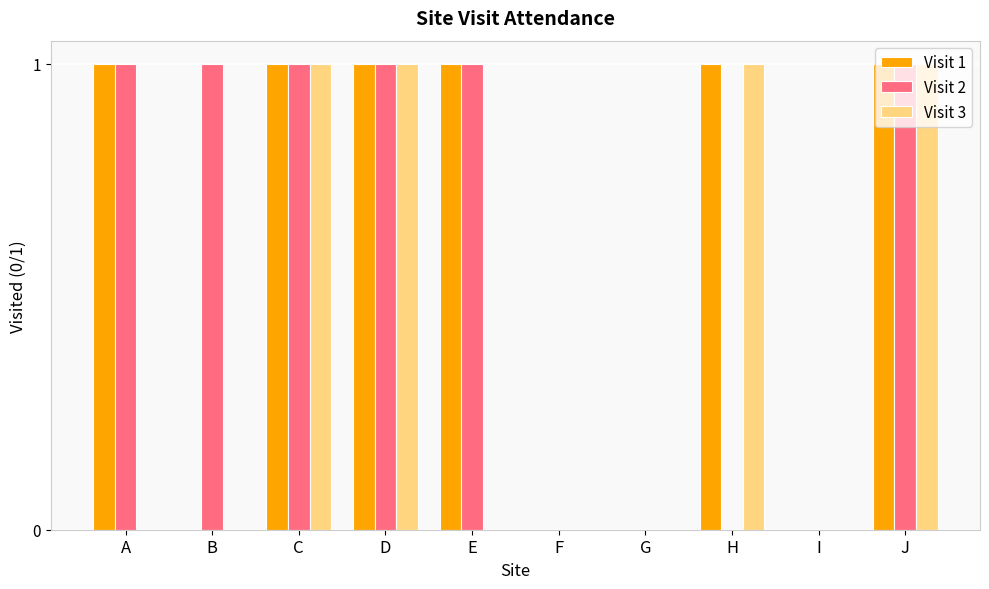

What are all the series names shown in the legend?

Visit 1, Visit 2, Visit 3